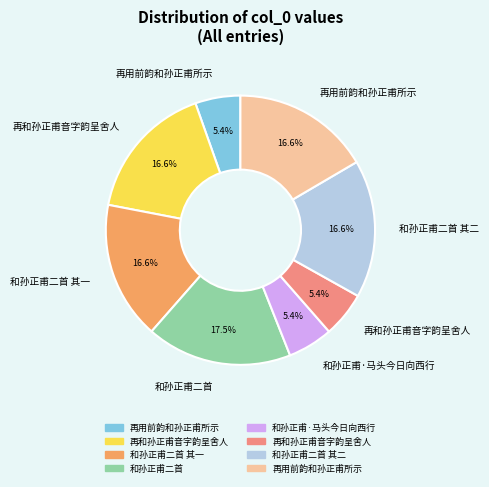

Is there a majority slice in this chart?

No